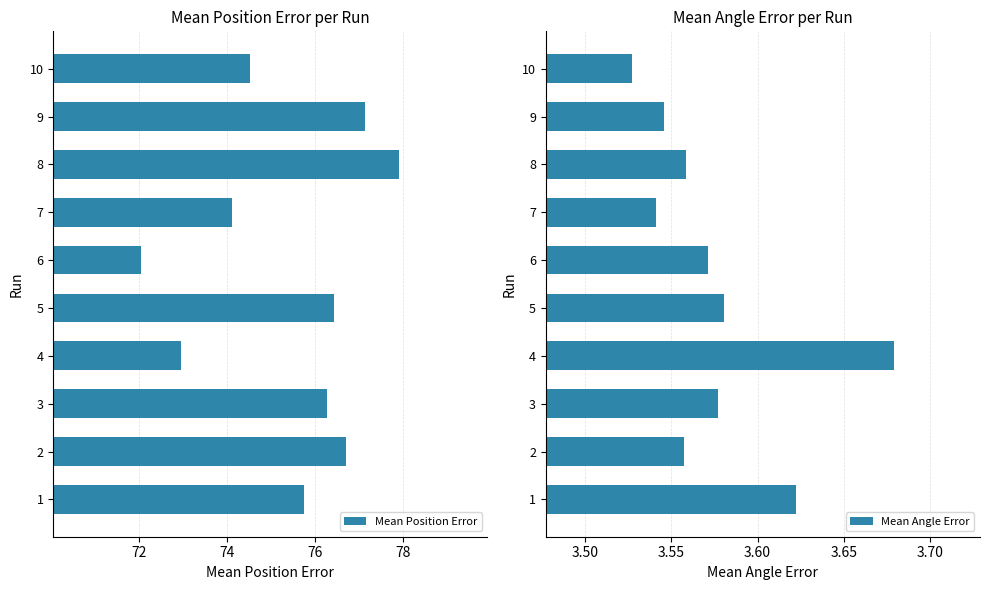

True or false: Mean Position Error has a value of 100.5 at 3.

False